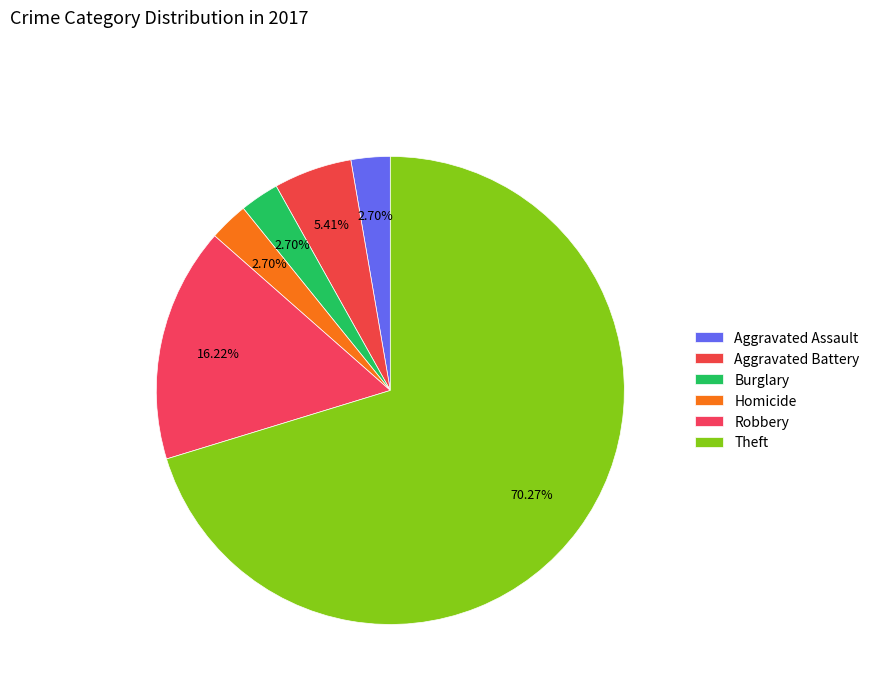

What is the largest slice in the pie chart?

Theft